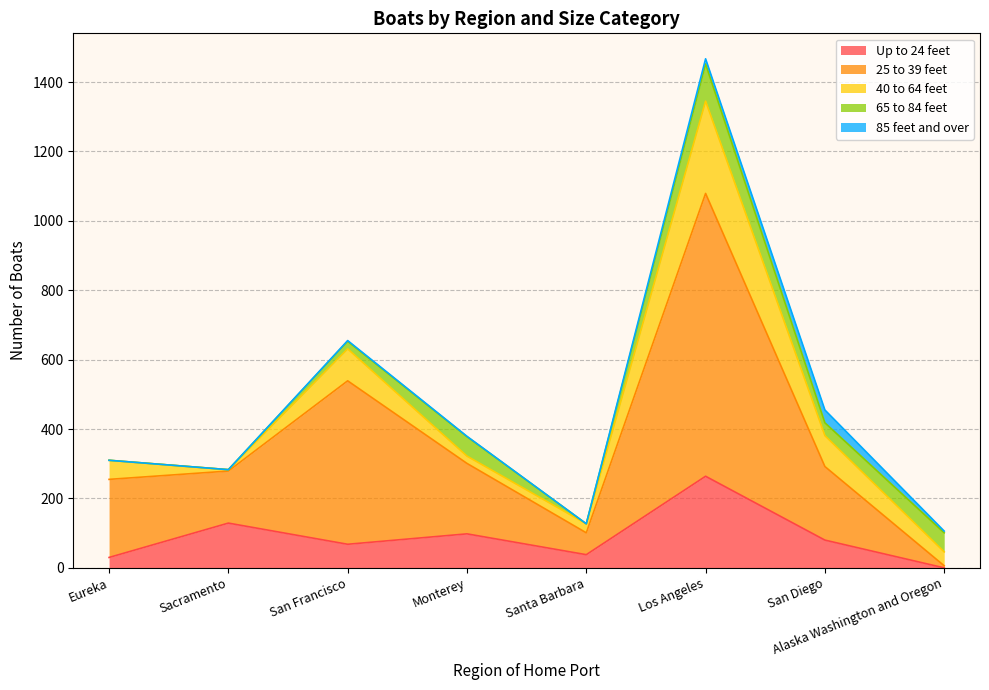

What is the difference between the 65 to 84 feet values at San Diego and Sacramento?

37